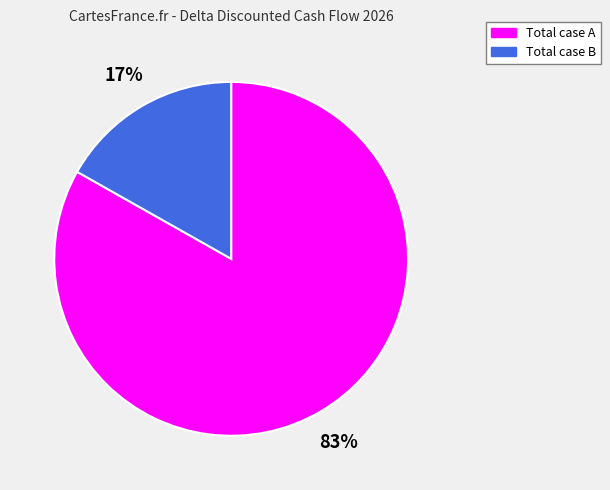

To the nearest percent, what percentage of the pie is Total case B?

17%